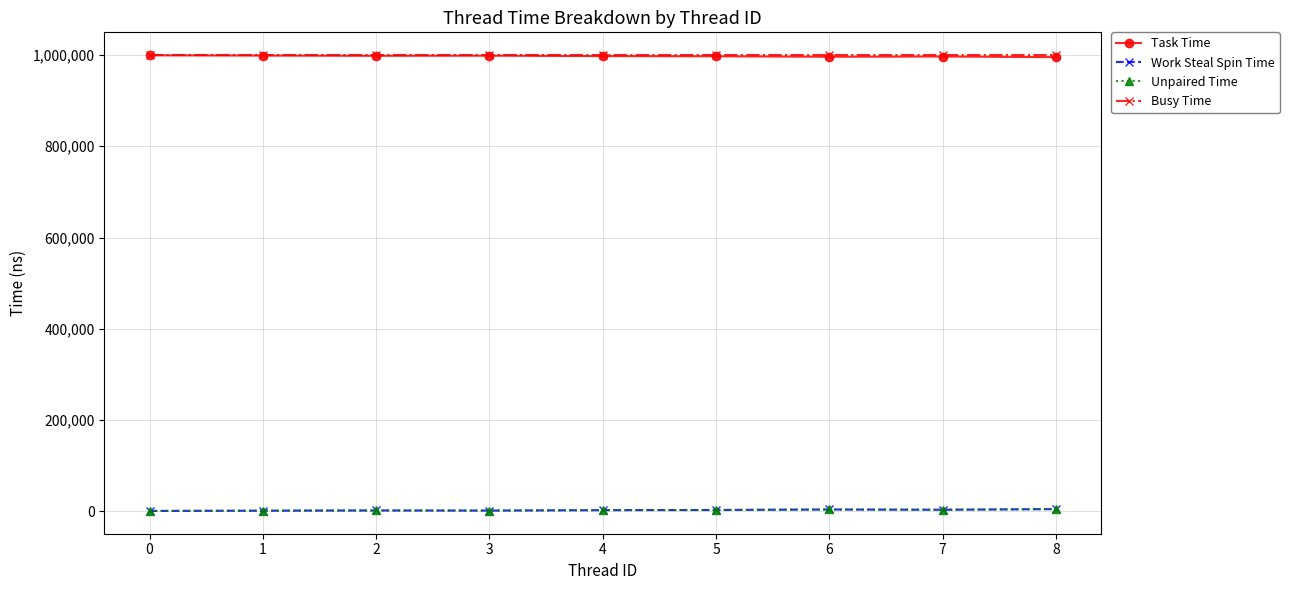

What is the difference between the highest and lowest values at 3?

998687